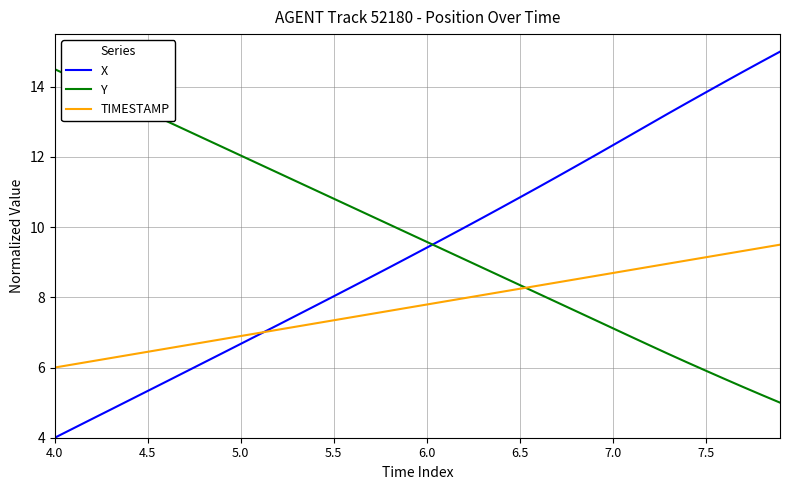

Rank the series by their average value, from lowest to highest.

TIMESTAMP, X, Y